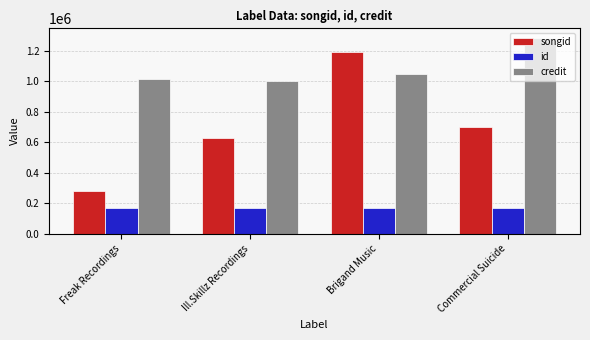

The value of songid at Commercial Suicide is 701293. True or false?

True